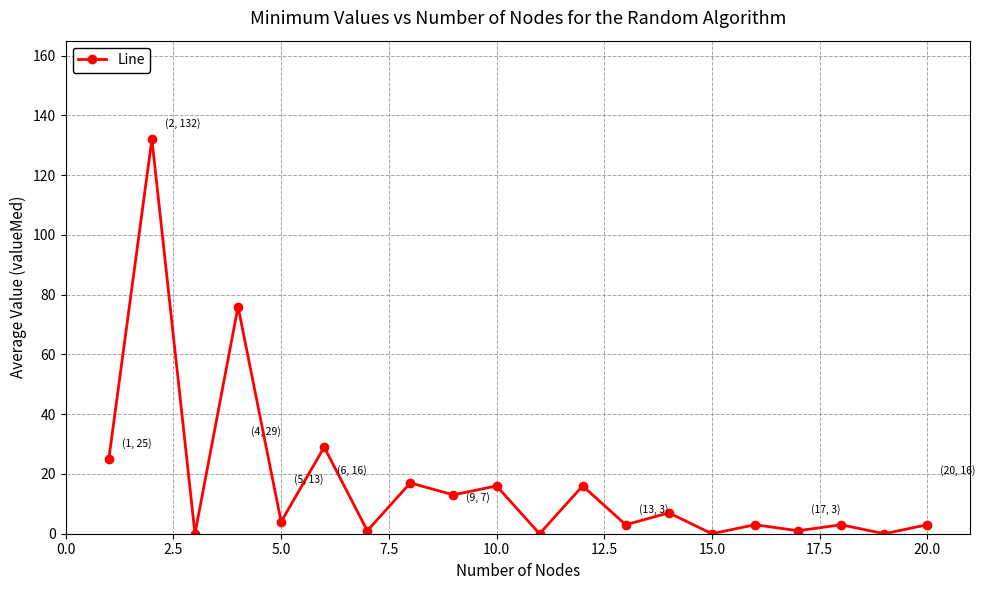

What is the difference between the second highest and minimum values?

76